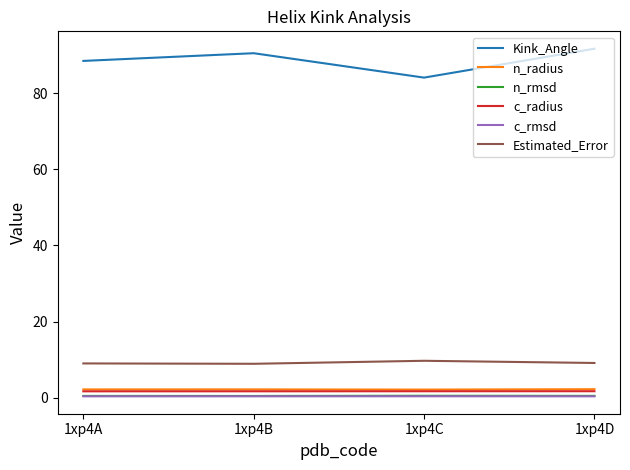

What is the highest value of the Kink_Angle series?

91.7